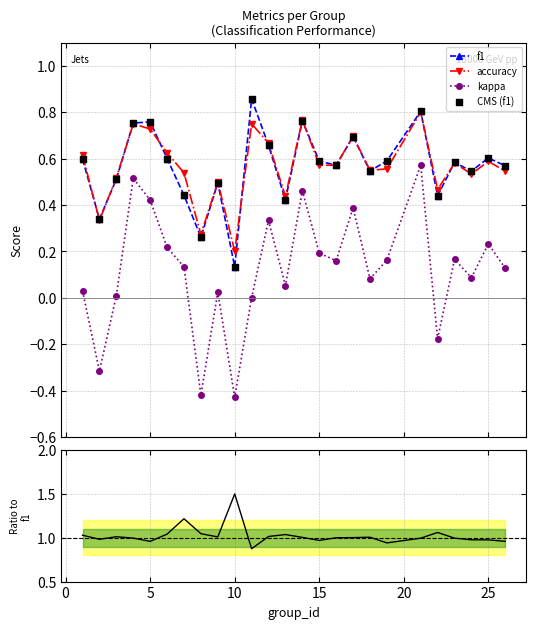

In f1, how many points are lower than both neighbors (excluding endpoints)?

8